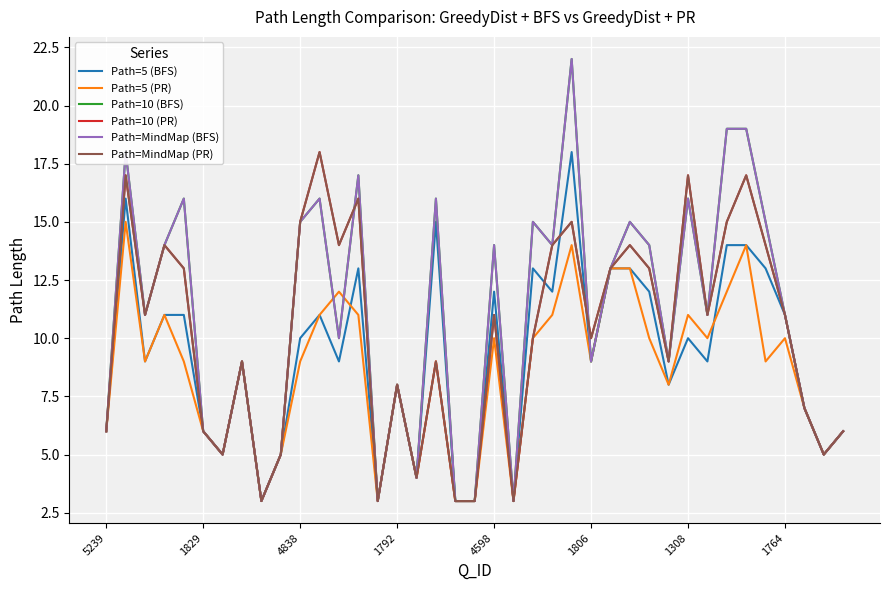

Is this an area chart (filled region under the line)?

No